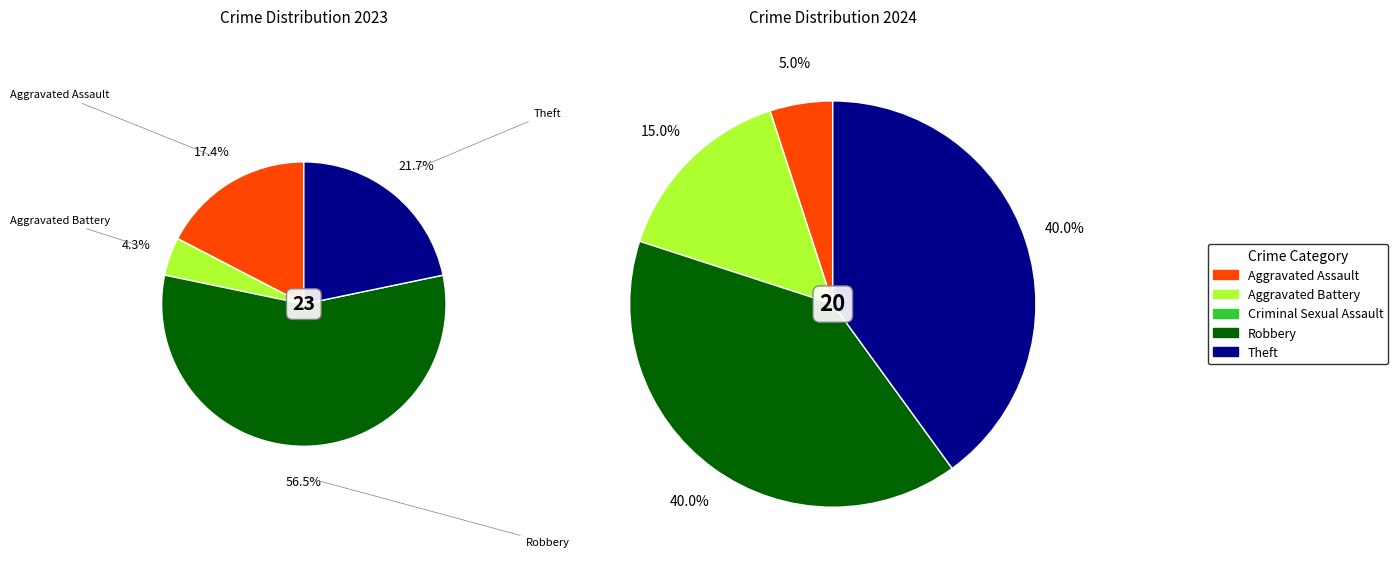

Does any single category account for the majority?

Yes